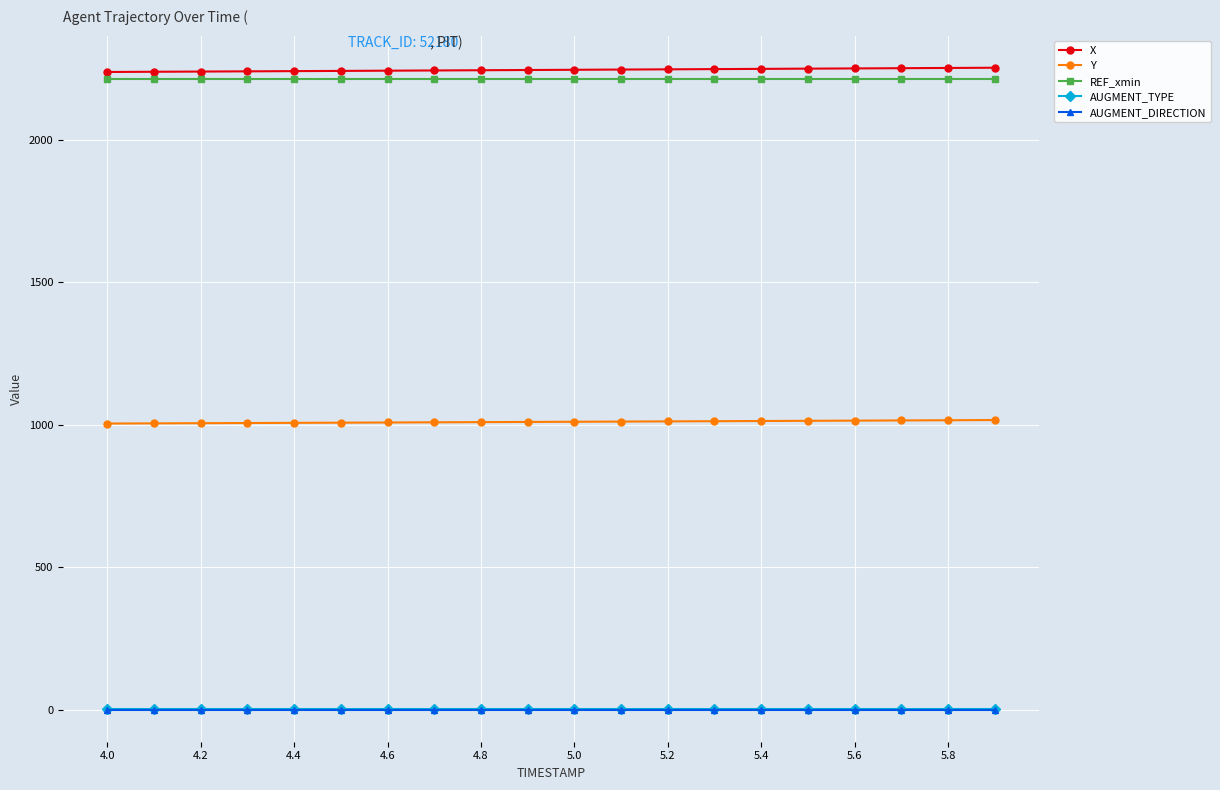

What is the value of the Y point at the 17th from the left?

1014.1